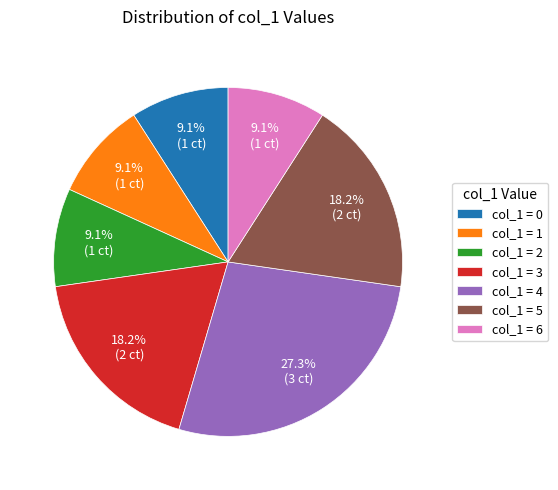

Is col_1 = 3 the majority of the pie?

No